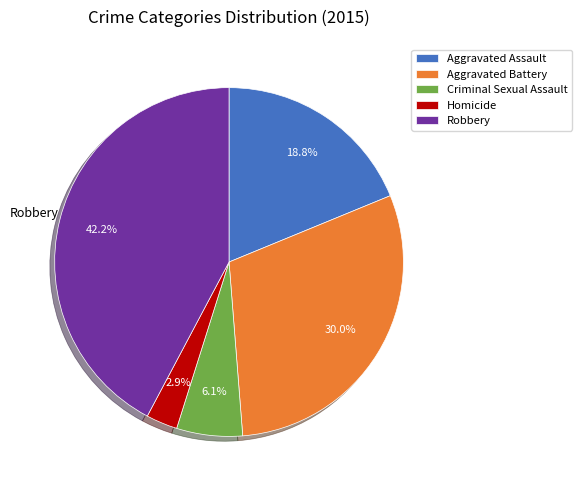

The Aggravated Battery slice represents 18% of the pie. True or false?

False